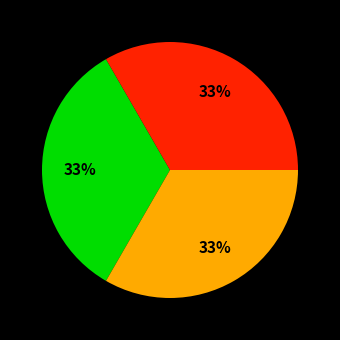

To the nearest percent, what is the average slice percentage?

33%